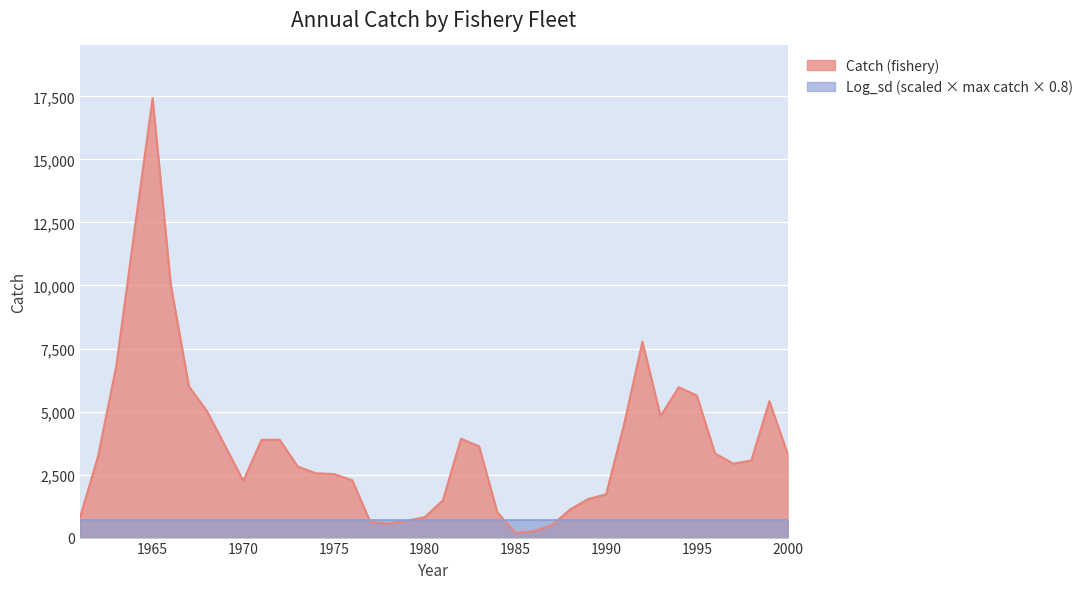

Rank the categories by value from lowest to highest.

1985, 1986, 1987, 1978, 1977, 1979, 1961, 1980, 1984, 1988, 1981, 1989, 1990, 1970, 1976, 1975, 1974, 1973, 1997, 1998, 1962, 2000, 1996, 1983, 1969, 1971, 1972, 1982, 1991, 1993, 1968, 1999, 1995, 1994, 1967, 1963, 1992, 1966, 1964, 1965